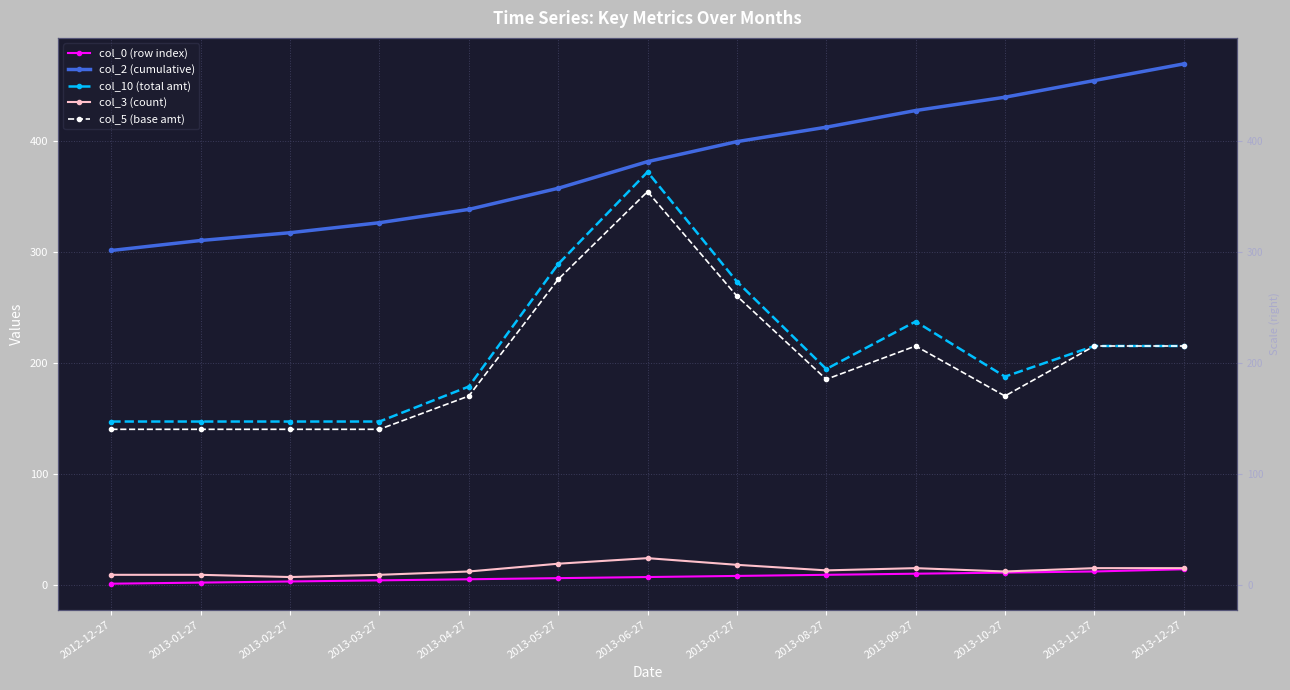

How many values in the col_5 (base amt) series exceed 185?

6